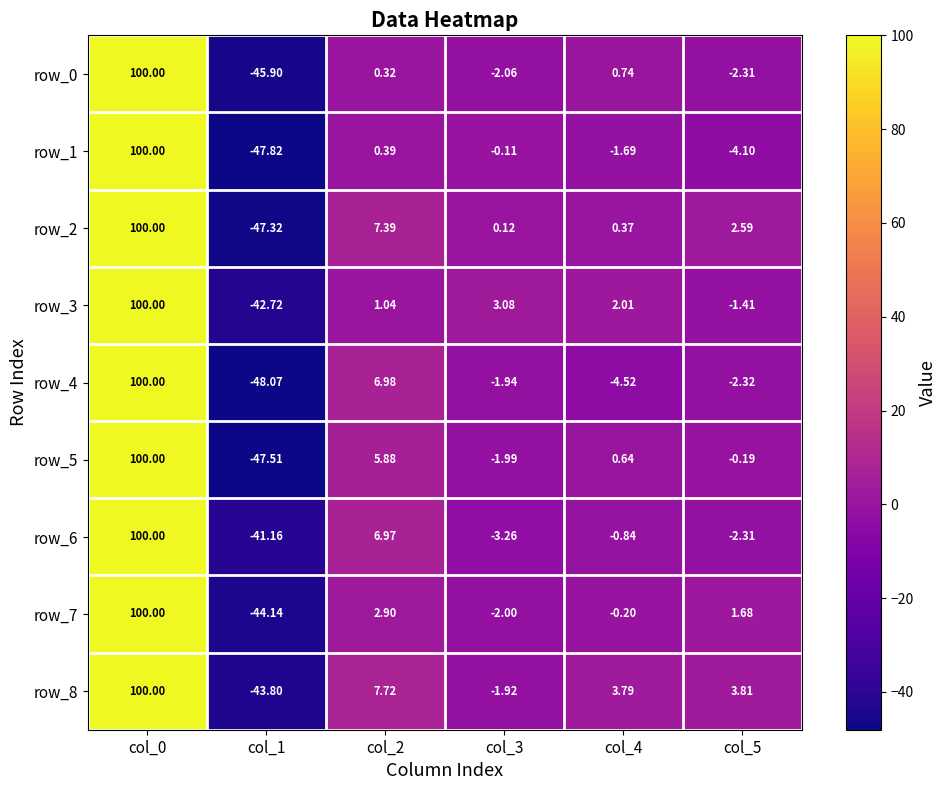

Between col_2 and col_3, which series saw the biggest shift?

row_6